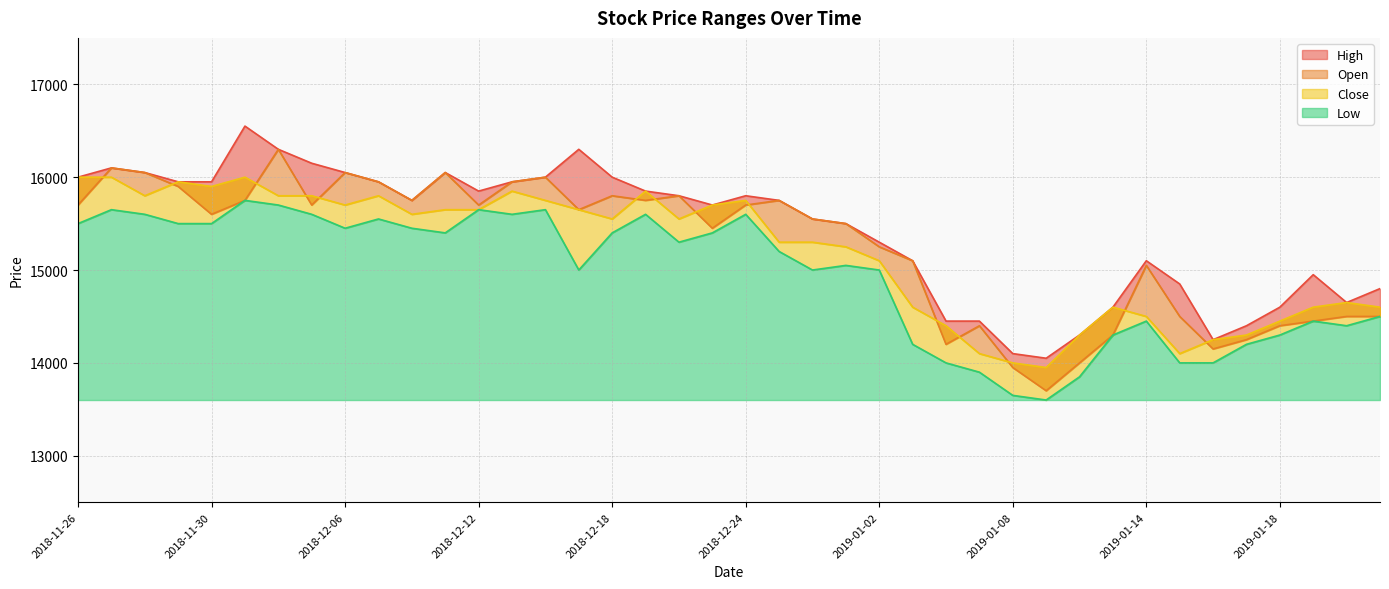

What position from the right is 2018-12-18?

24